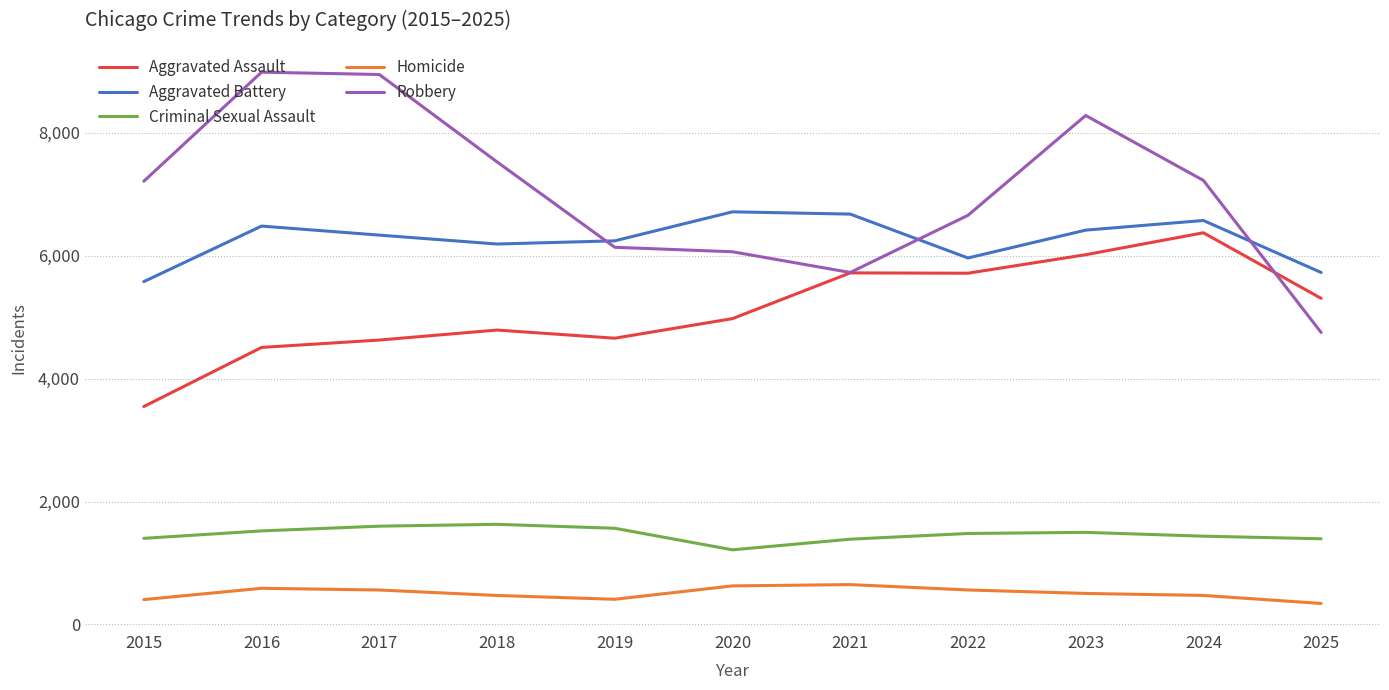

True or false: Robbery and Criminal Sexual Assault cross at least once.

False